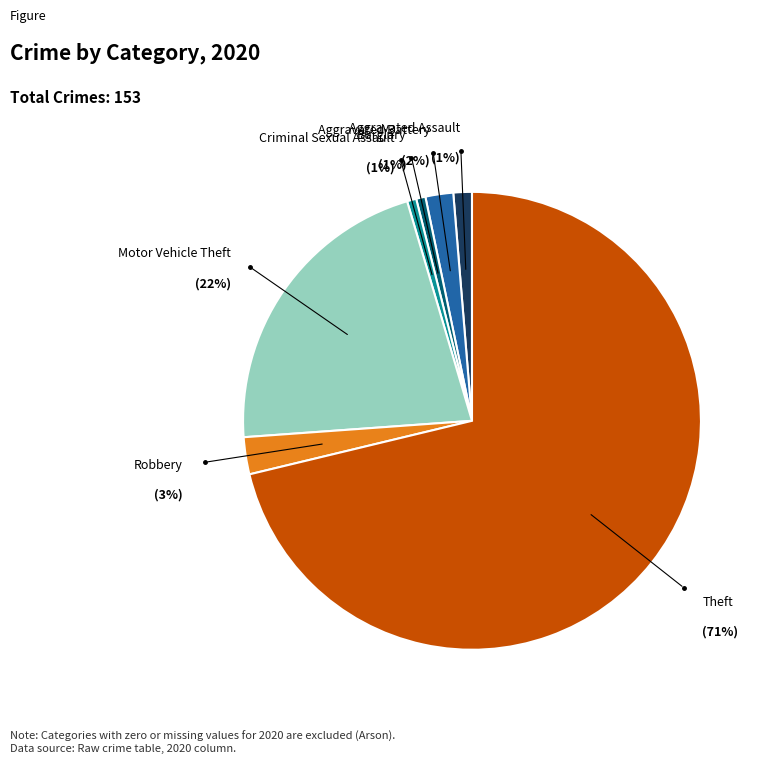

What is the majority slice?

Theft